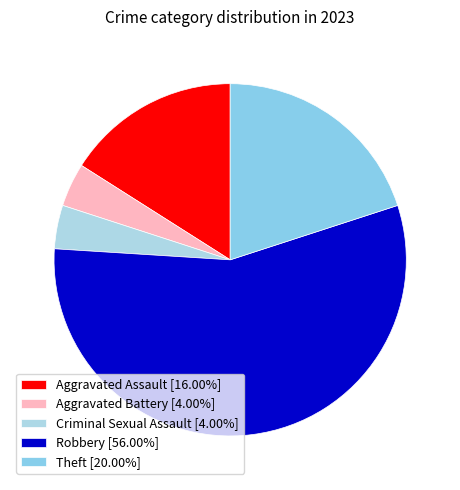

To the nearest percent, what is the combined percentage of Aggravated Assault and Theft?

36%